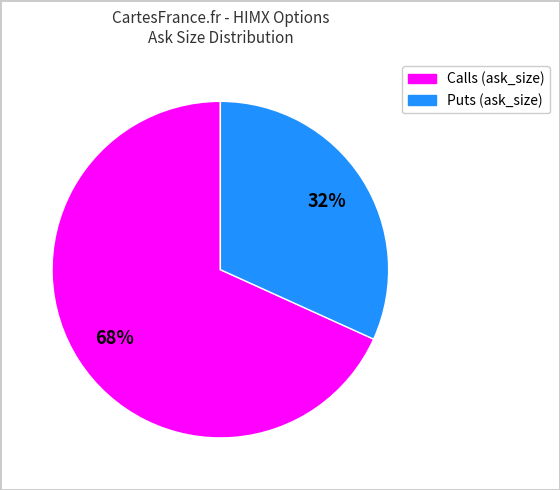

Is there a majority slice in this chart?

Yes